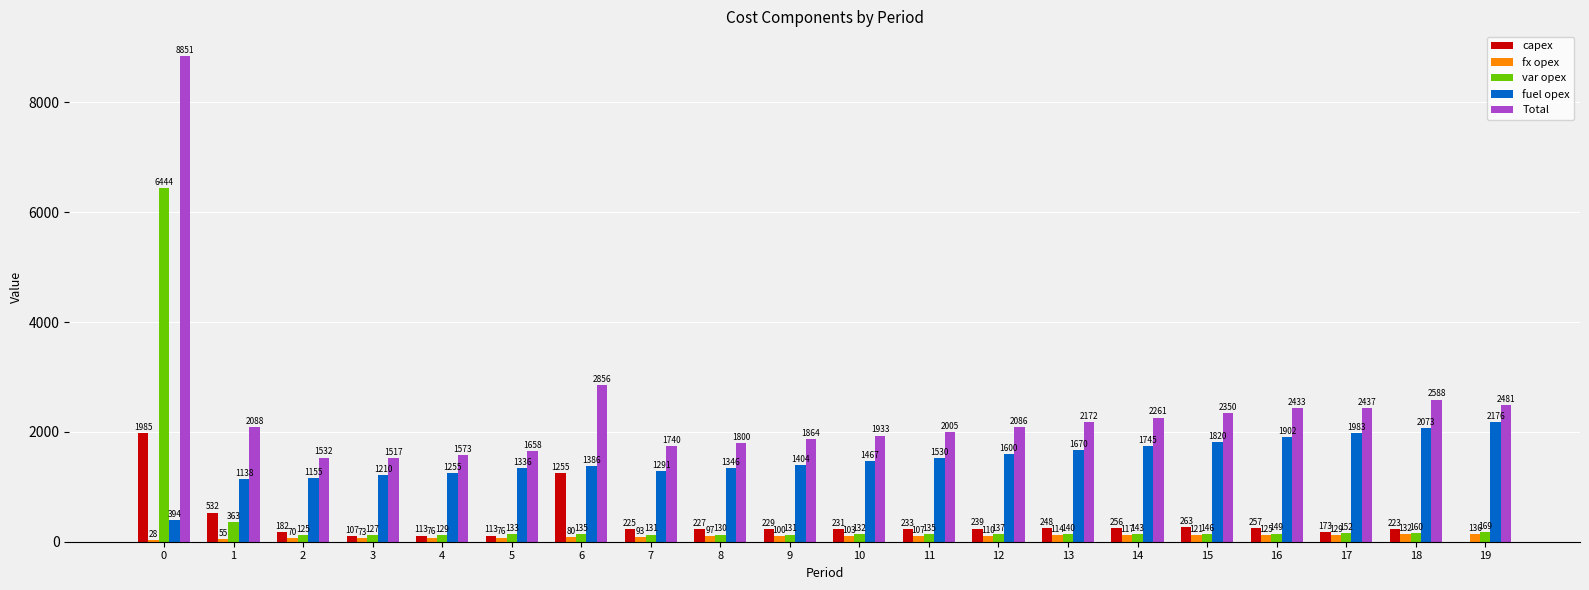

Reading left to right, what are all the values shown in this chart?

capex: 1985	532	182	107	113	113	1255	225	227	229	231	233	239	248	256	263	257	173	223	0
fx opex: 28	55	70	73	76	76	80	93	97	100	103	107	110	114	117	121	125	129	132	136
var opex: 6444	363	125	127	129	133	135	131	130	131	132	135	137	140	143	146	149	152	160	169
fuel opex: 394	1138	1155	1210	1255	1336	1386	1291	1346	1404	1467	1530	1600	1670	1745	1820	1902	1983	2073	2176
Total: 8851	2088	1532	1517	1573	1658	2856	1740	1800	1864	1933	2005	2086	2172	2261	2350	2433	2437	2588	2481